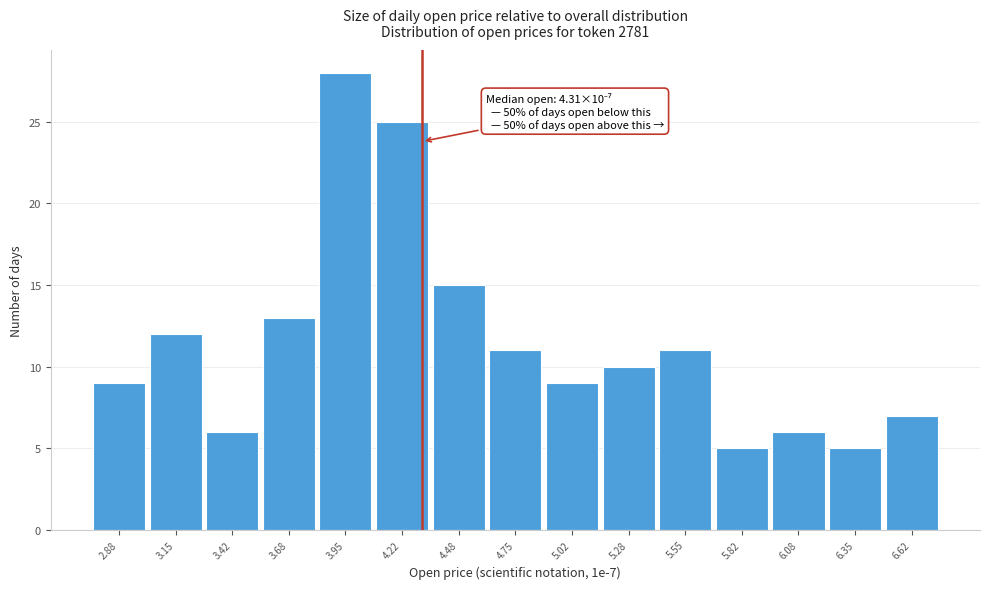

Over which range of the x-axis is the bar tallest?

3.80 to 4.10